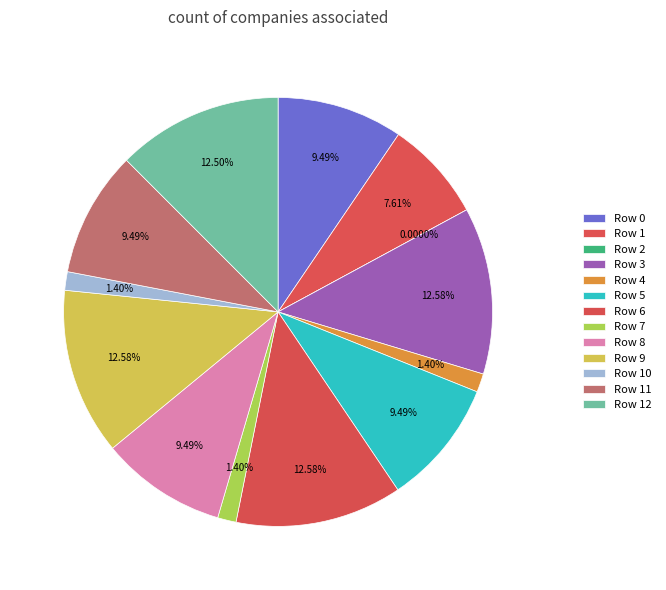

To the nearest percent, what is the difference between the largest and smallest slice percentages?

13%